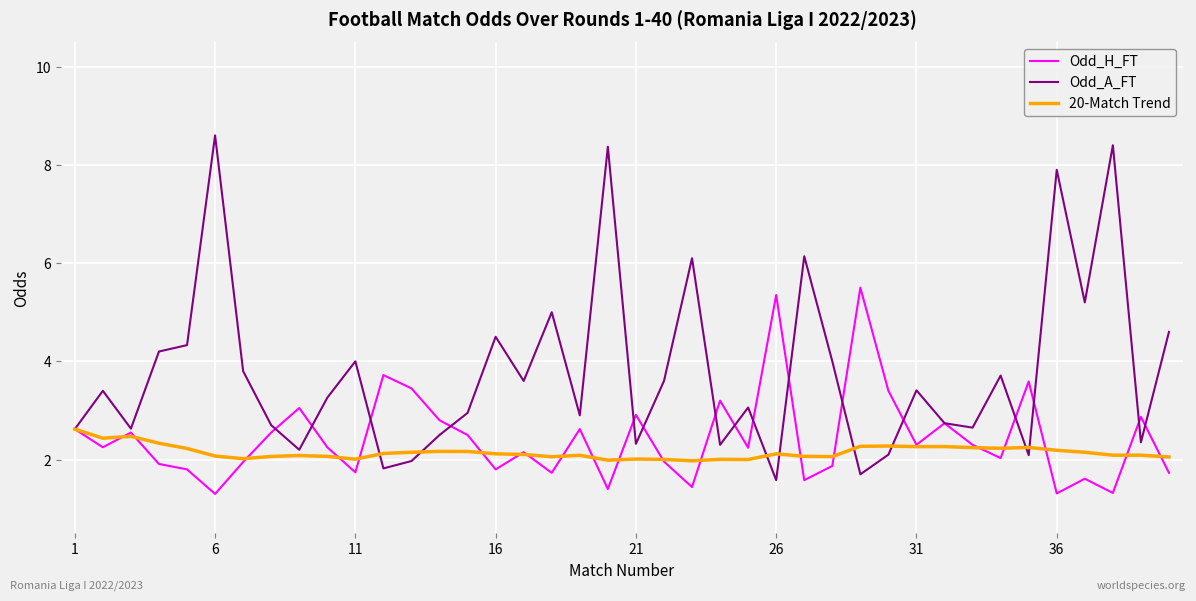

What is the minimum value for Odd_A_FT?

1.6